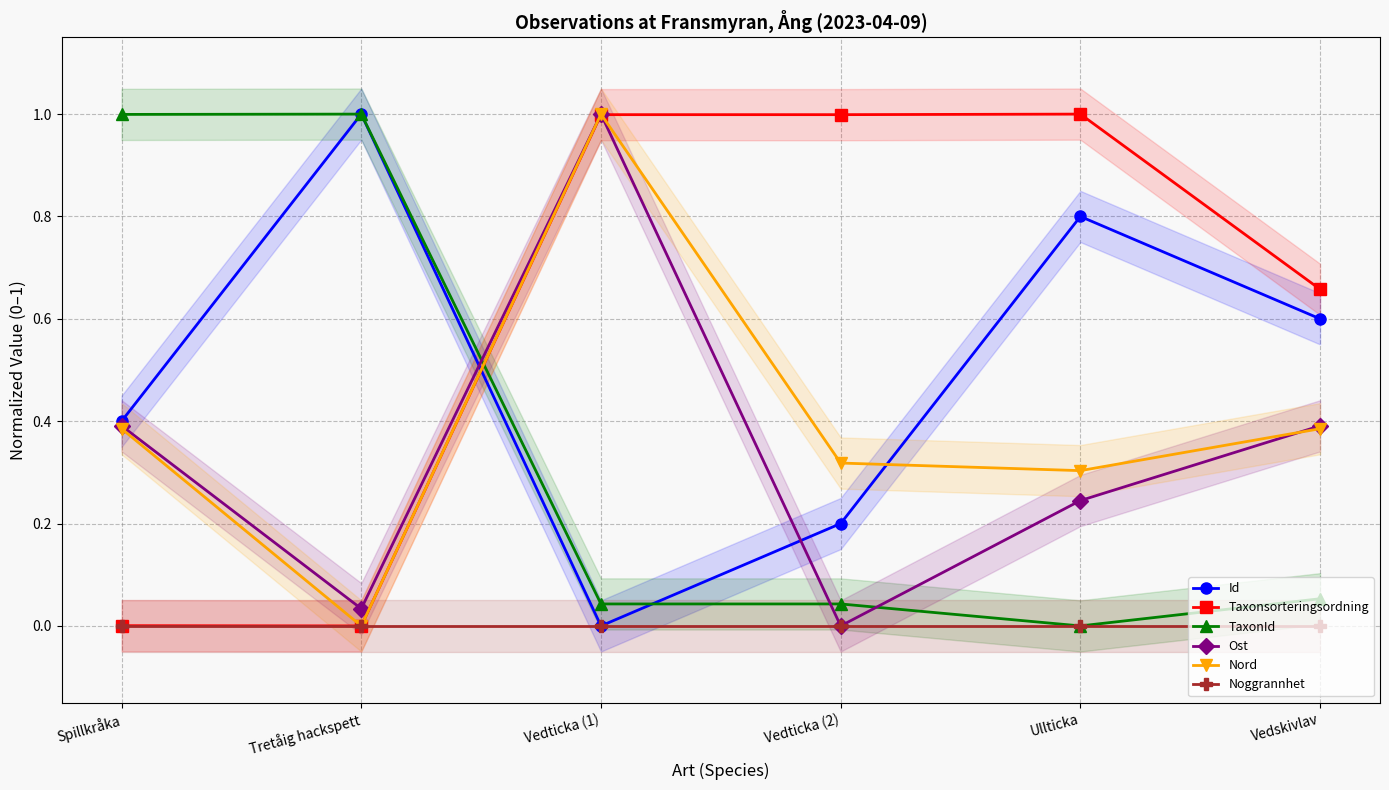

What is the value of the Nord point at the 4th from the left?

0.3